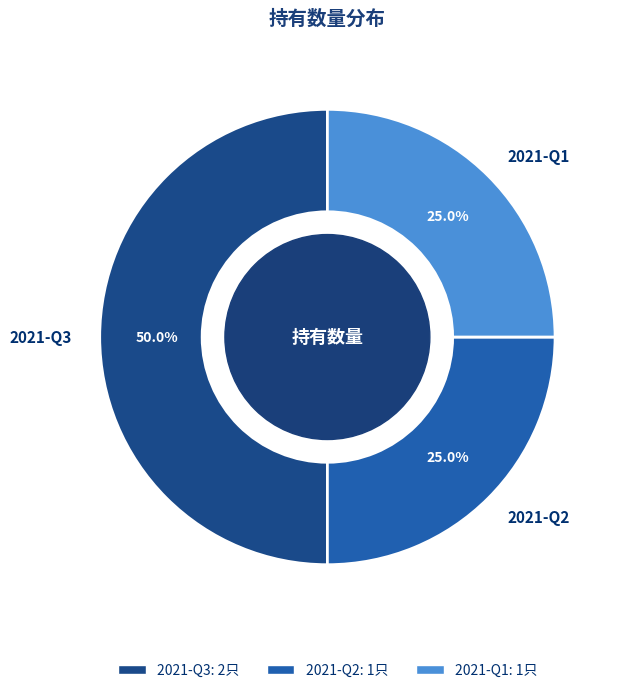

How many segments does this pie chart have?

3